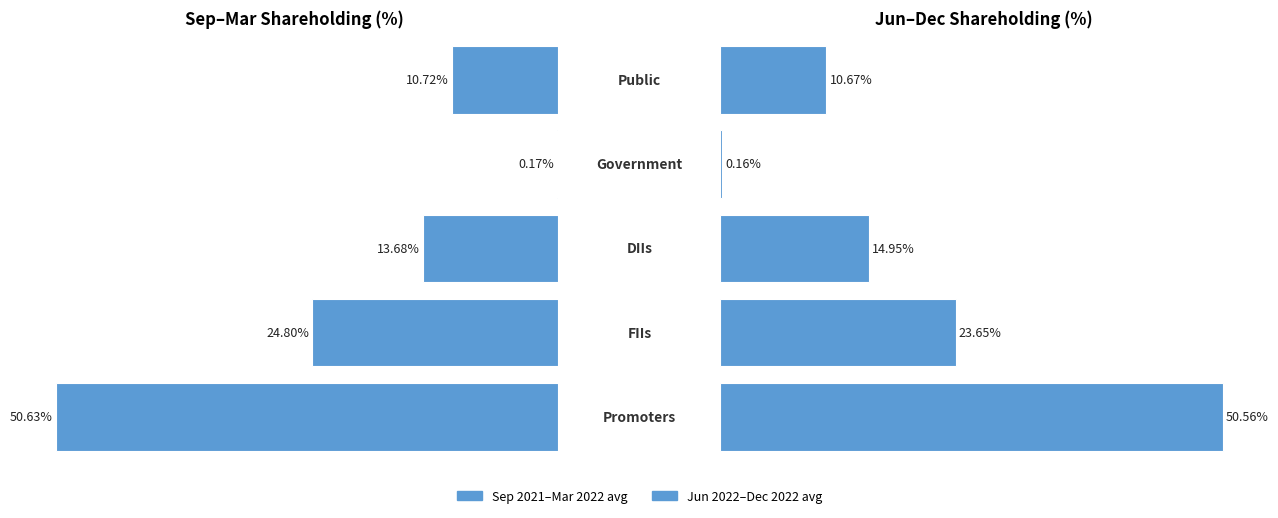

Rank the series by their maximum value, from highest to lowest.

Sep2021–Mar2022 avg, Jun2022–Dec2022 avg